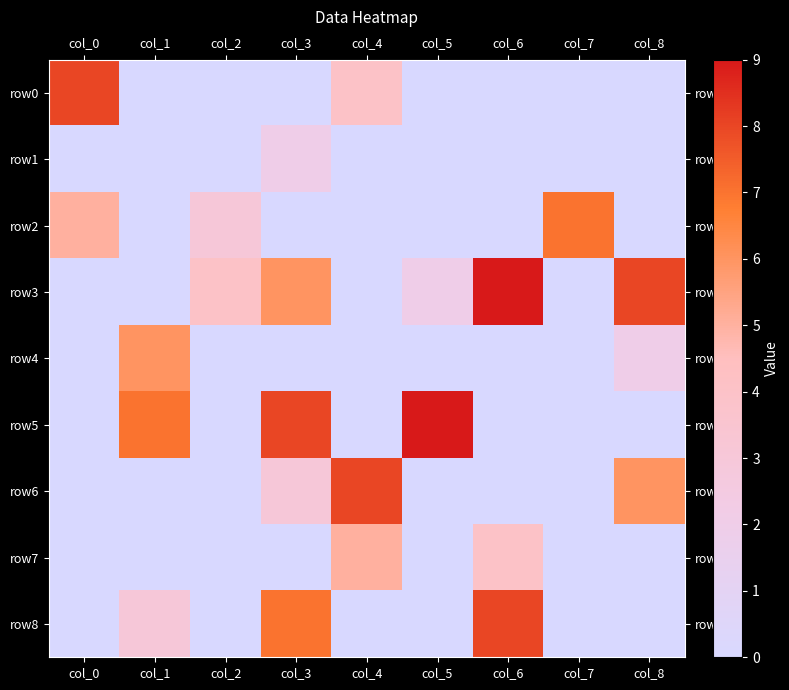

Reading left to right, what are all the values shown in this chart?

row0: col_0=8	col_1=0	col_2=0	col_3=0	col_4=4	col_5=0	col_6=0	col_7=0	col_8=0
row1: col_0=0	col_1=0	col_2=0	col_3=2	col_4=0	col_5=0	col_6=0	col_7=0	col_8=0
row2: col_0=5	col_1=0	col_2=3	col_3=0	col_4=0	col_5=0	col_6=0	col_7=7	col_8=0
row3: col_0=0	col_1=0	col_2=4	col_3=6	col_4=0	col_5=2	col_6=9	col_7=0	col_8=8
row4: col_0=0	col_1=6	col_2=0	col_3=0	col_4=0	col_5=0	col_6=0	col_7=0	col_8=2
row5: col_0=0	col_1=7	col_2=0	col_3=8	col_4=0	col_5=9	col_6=0	col_7=0	col_8=0
row6: col_0=0	col_1=0	col_2=0	col_3=3	col_4=8	col_5=0	col_6=0	col_7=0	col_8=6
row7: col_0=0	col_1=0	col_2=0	col_3=0	col_4=5	col_5=0	col_6=4	col_7=0	col_8=0
row8: col_0=0	col_1=3	col_2=0	col_3=7	col_4=0	col_5=0	col_6=8	col_7=0	col_8=0